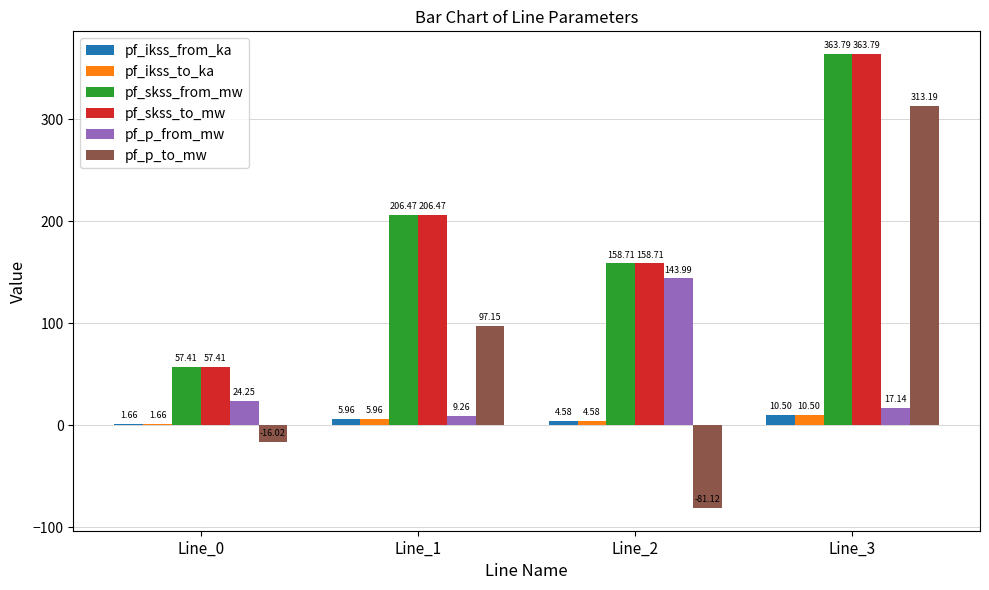

What is the total value across all series at Line_2?

389.5